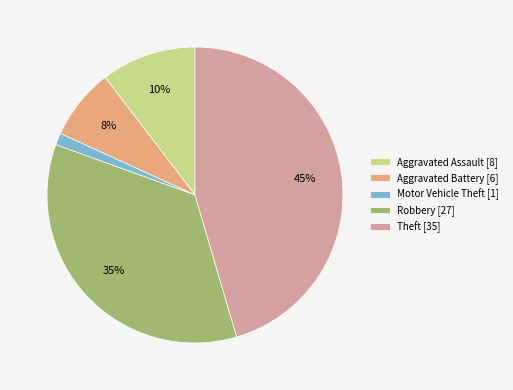

Is there a majority slice in this chart?

No